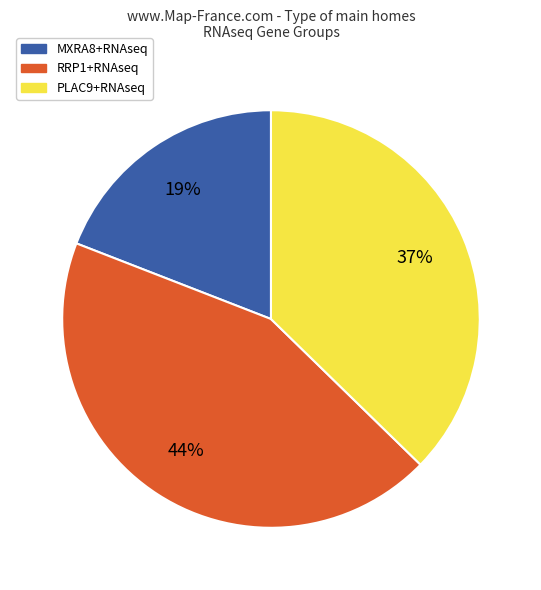

Is there any slice that represents more than half of the pie?

No